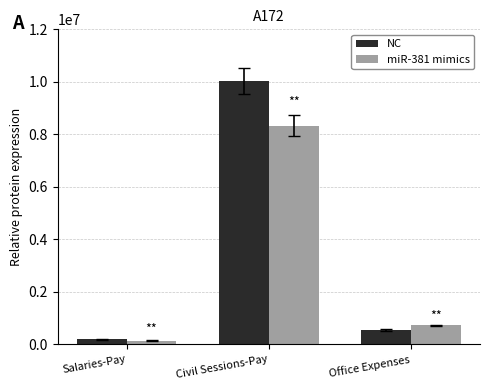

Rank the series by their maximum value, from highest to lowest.

NC, miR-381 mimics